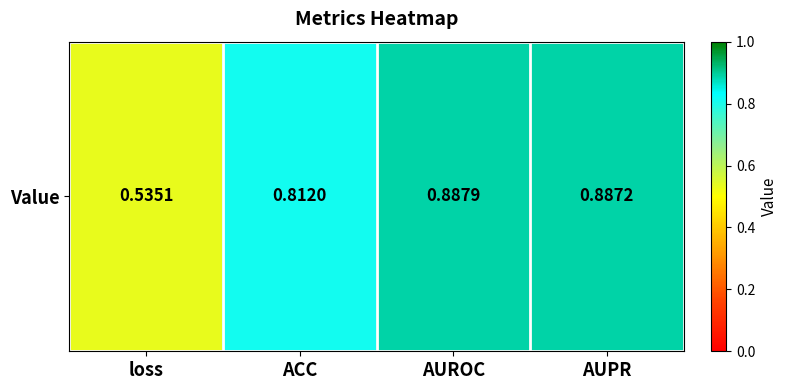

List the labels in order of value, smallest first.

loss, ACC, AUPR, AUROC